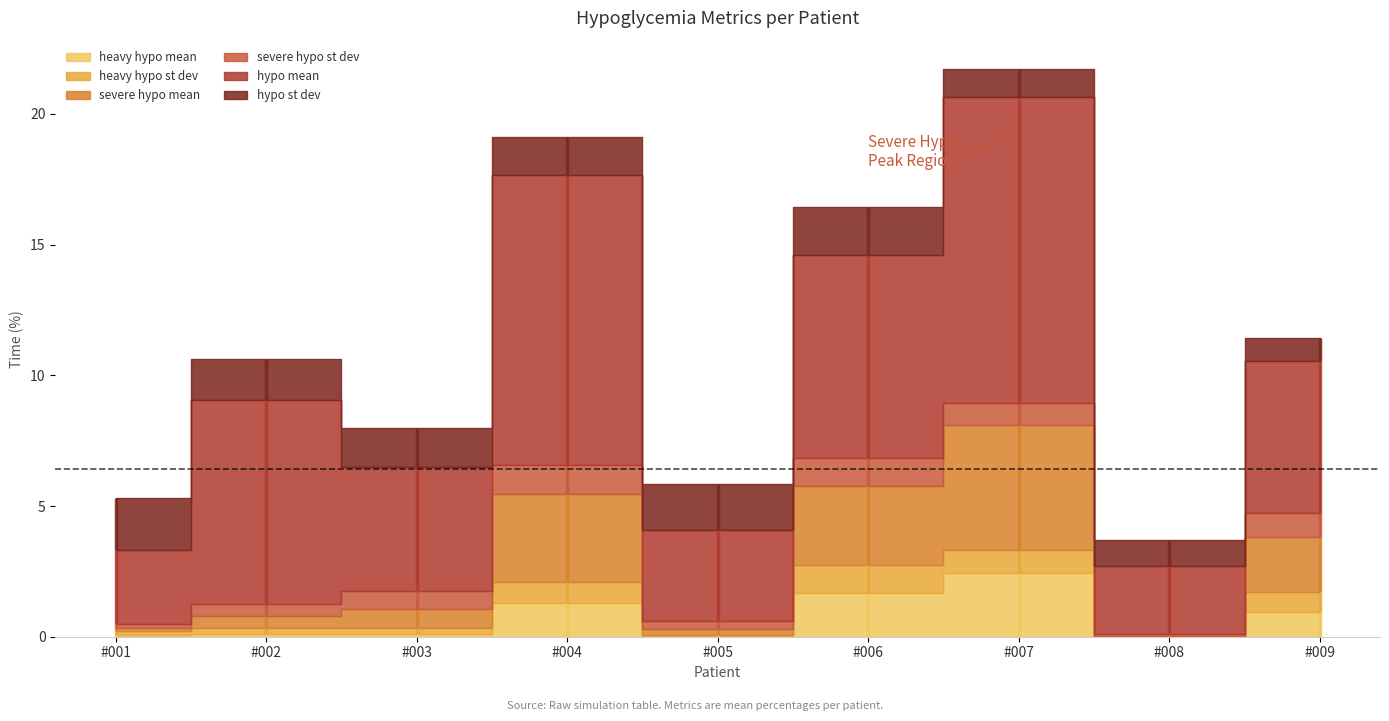

At how many categories does at least one series exceed 1?

9